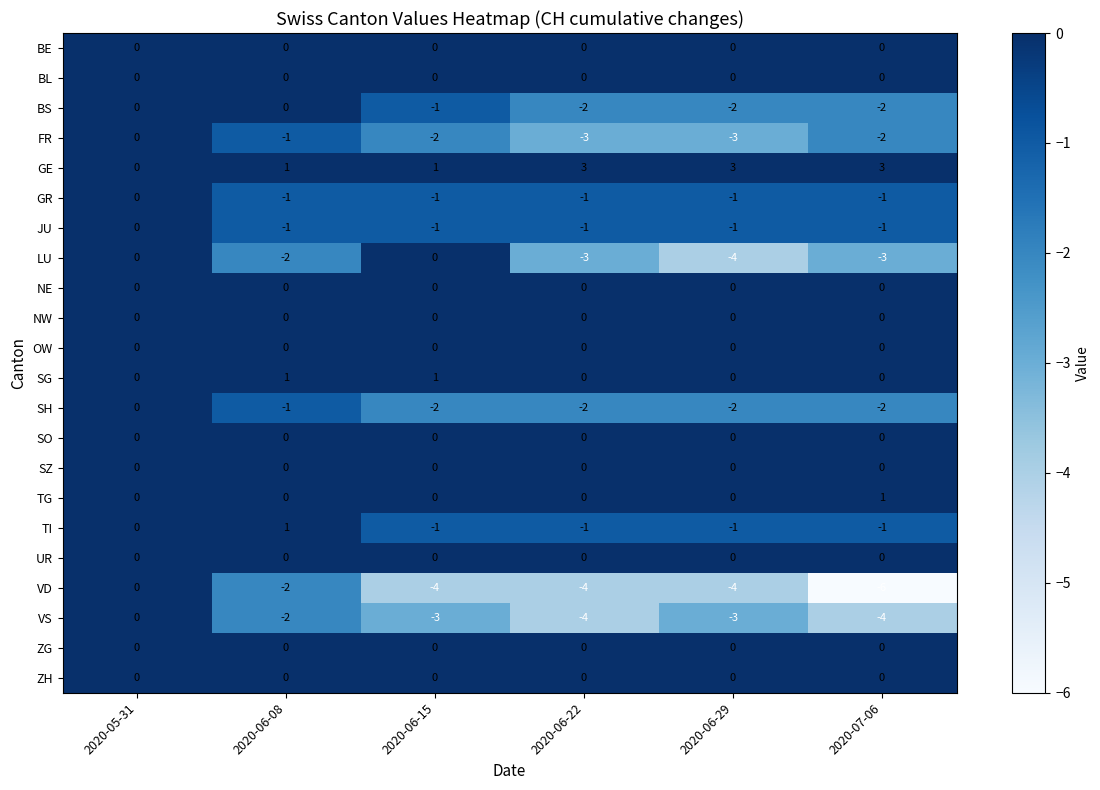

Read the VS value at 2020-06-15.

-3